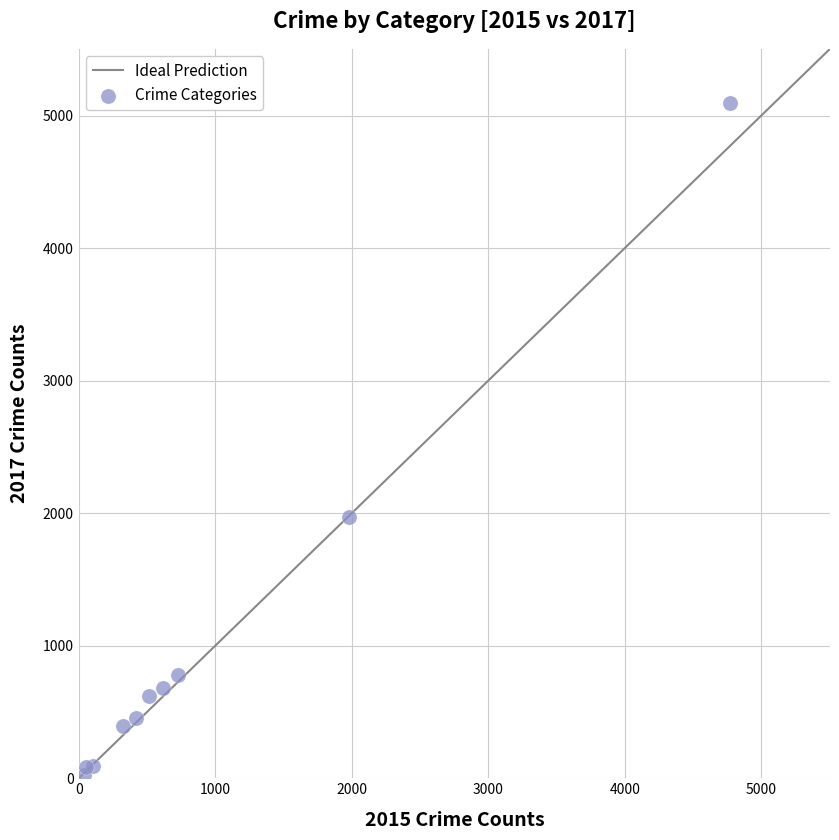

What Y value in the scatter plot is closest to 2559?

1968